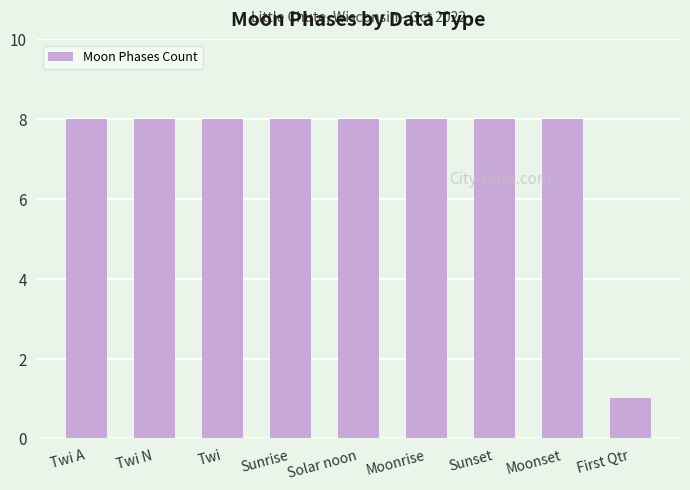

Read the value at Twi.

8